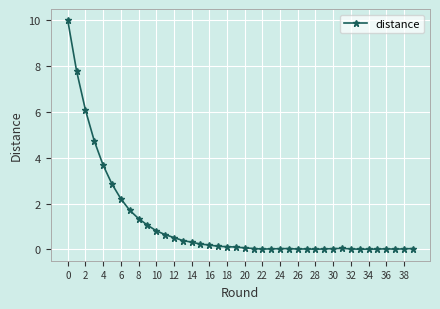

Count the number of categories in the chart.

40